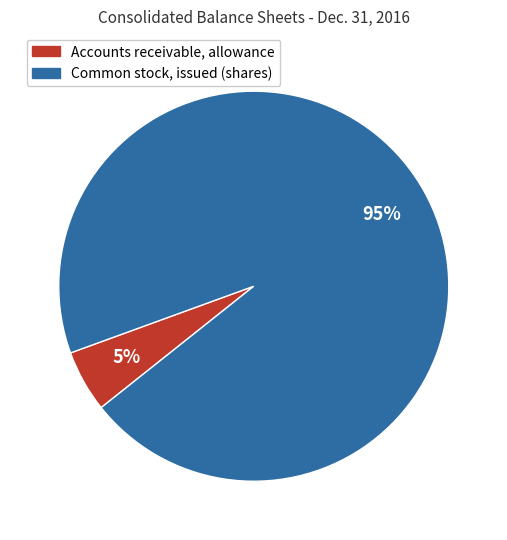

Which slice is the largest?

Common stock, issued (shares)